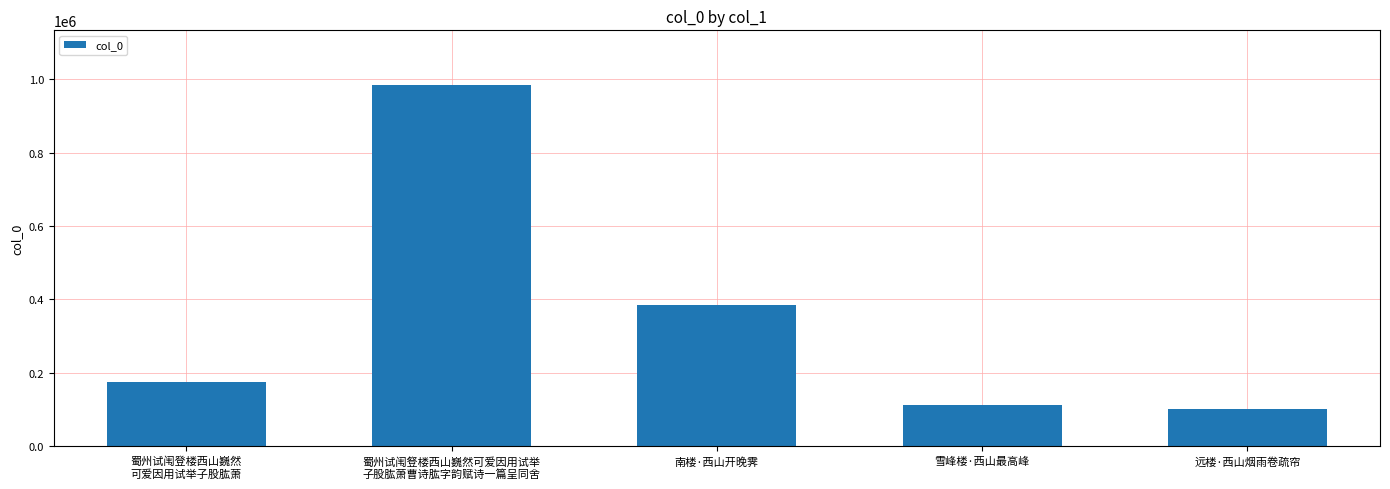

At which label is the value closest to 543141?

南楼·西山开晚霁